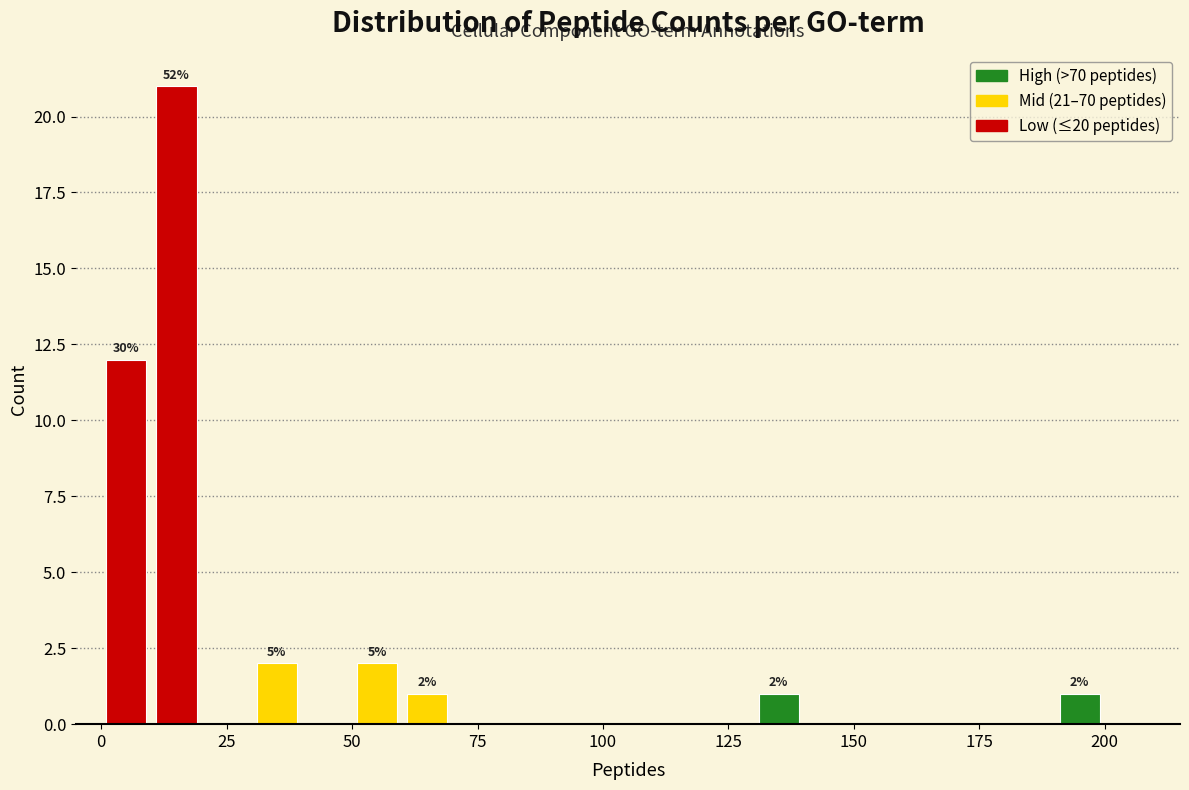

Read against the x-axis, roughly where is the centre of the tallest bar?

15